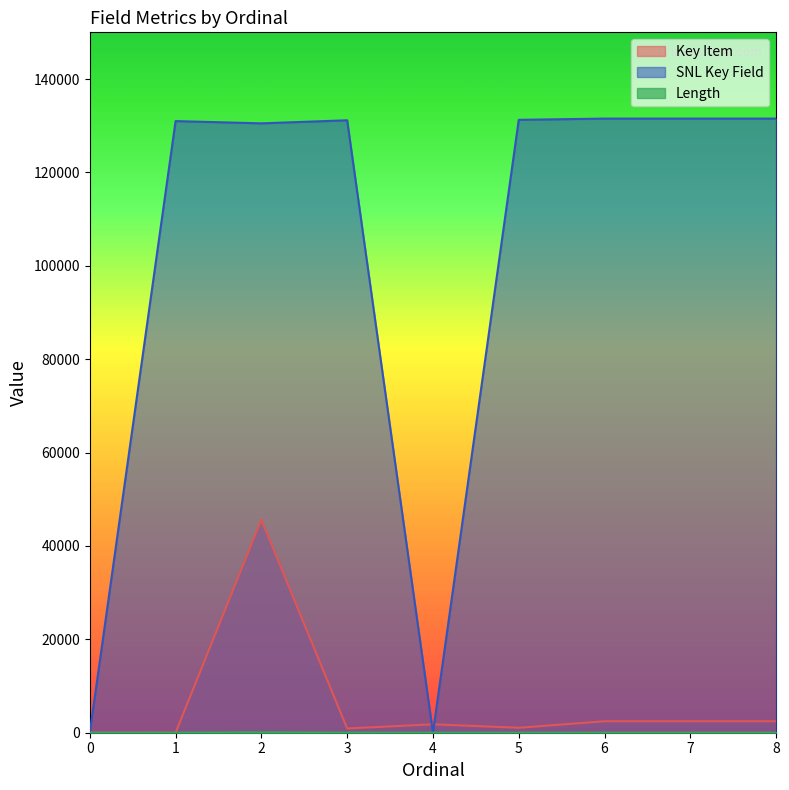

The Key Item series shows 338 at 5. True or false?

False